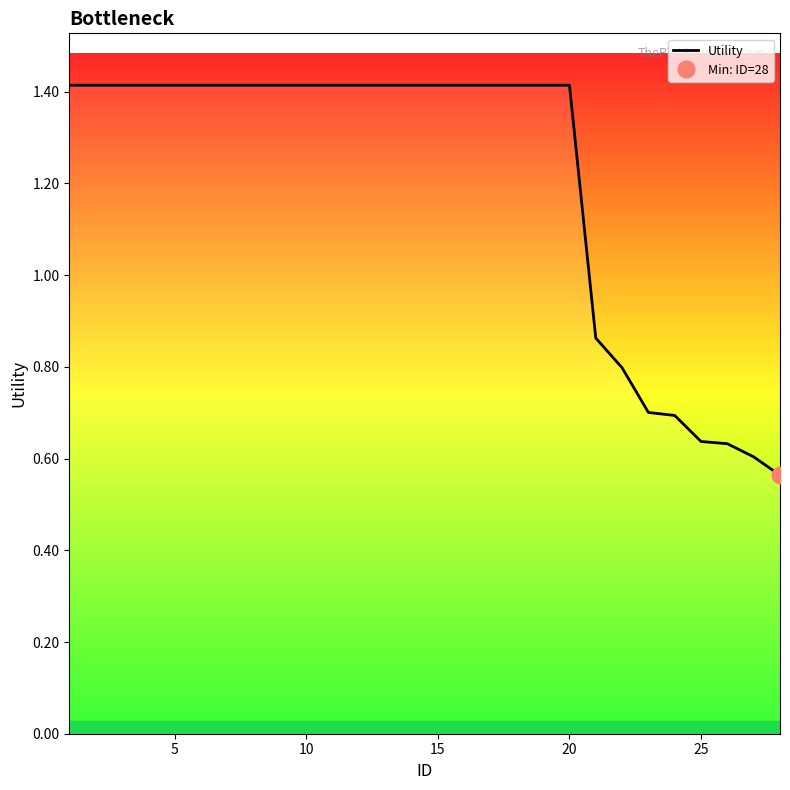

What is the difference between the second highest and minimum values?

0.9